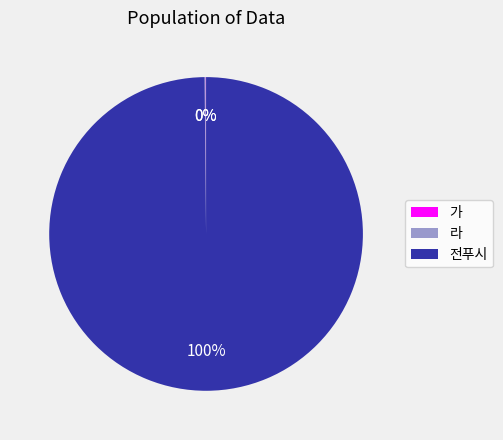

What is the largest slice in the pie chart?

전푸시